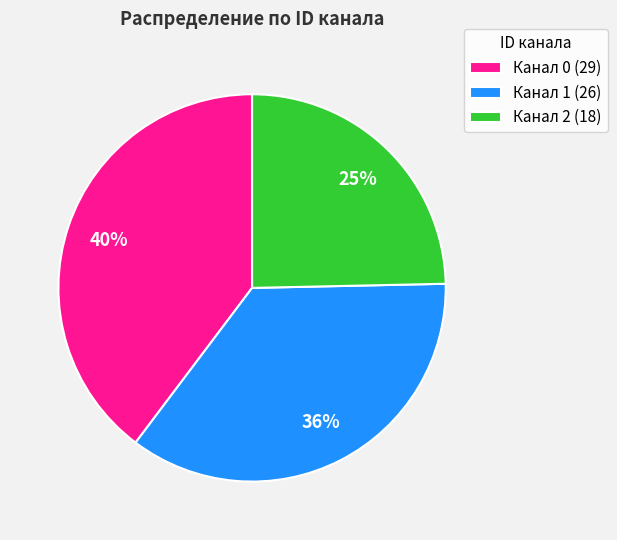

Approximately how many times larger is the value at Канал 1 (26) compared to Канал 2 (18)?

1.4